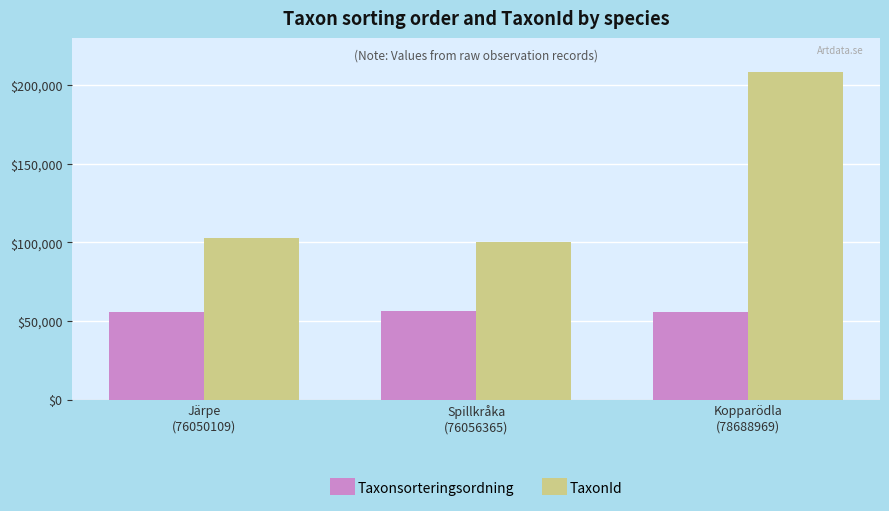

How many groups of bars are there?

3